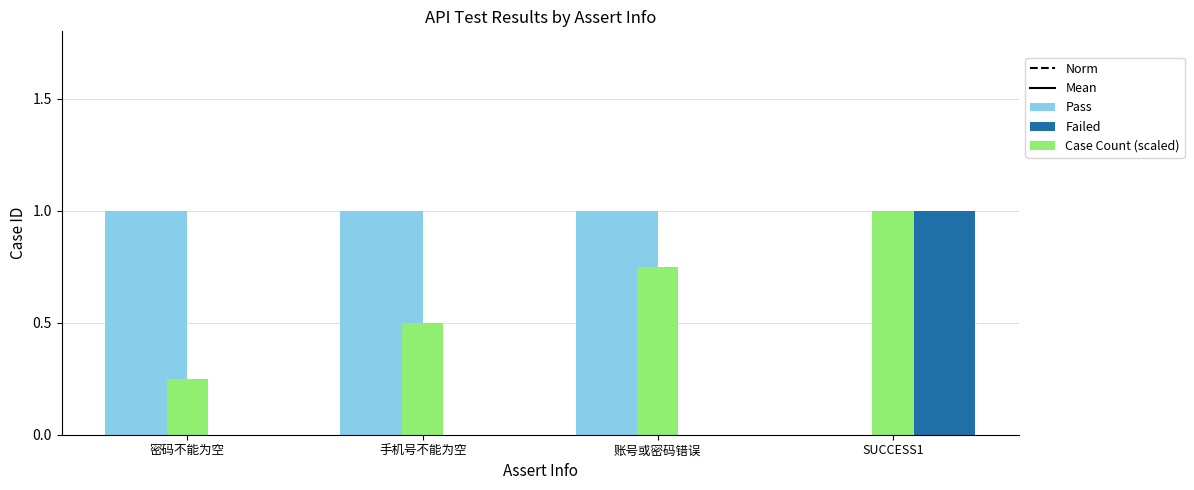

Is it true that Failed equals 0.0 at 账号或密码错误?

True